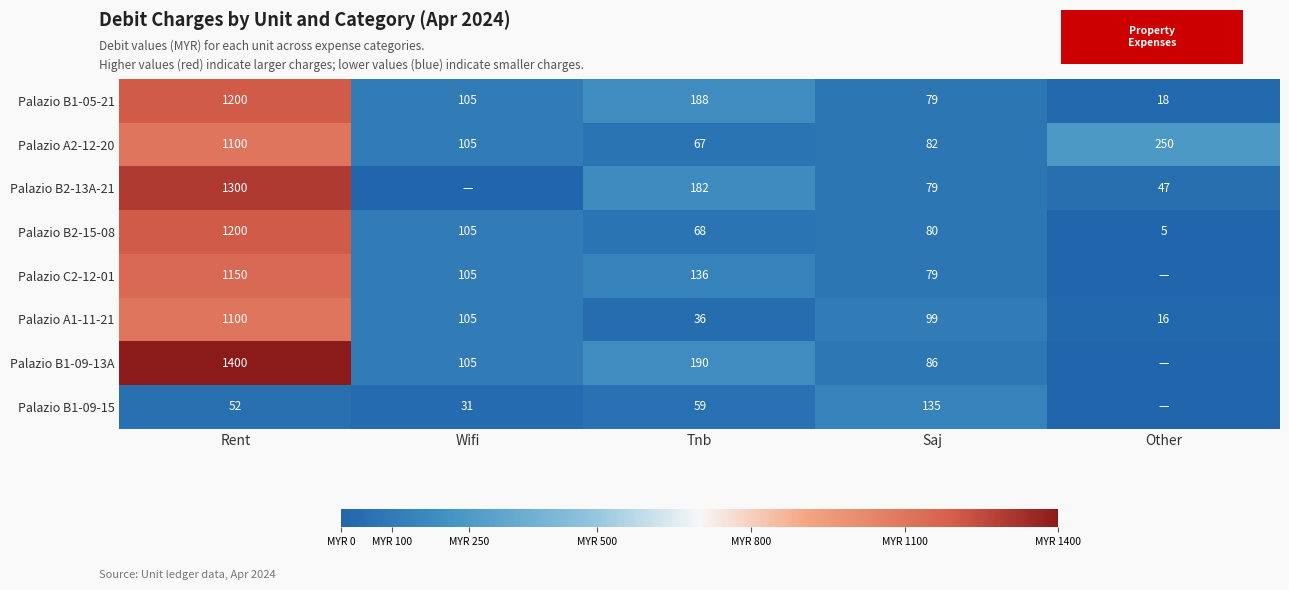

The Palazio B1-09-15 series shows 31 at Wifi. True or false?

True